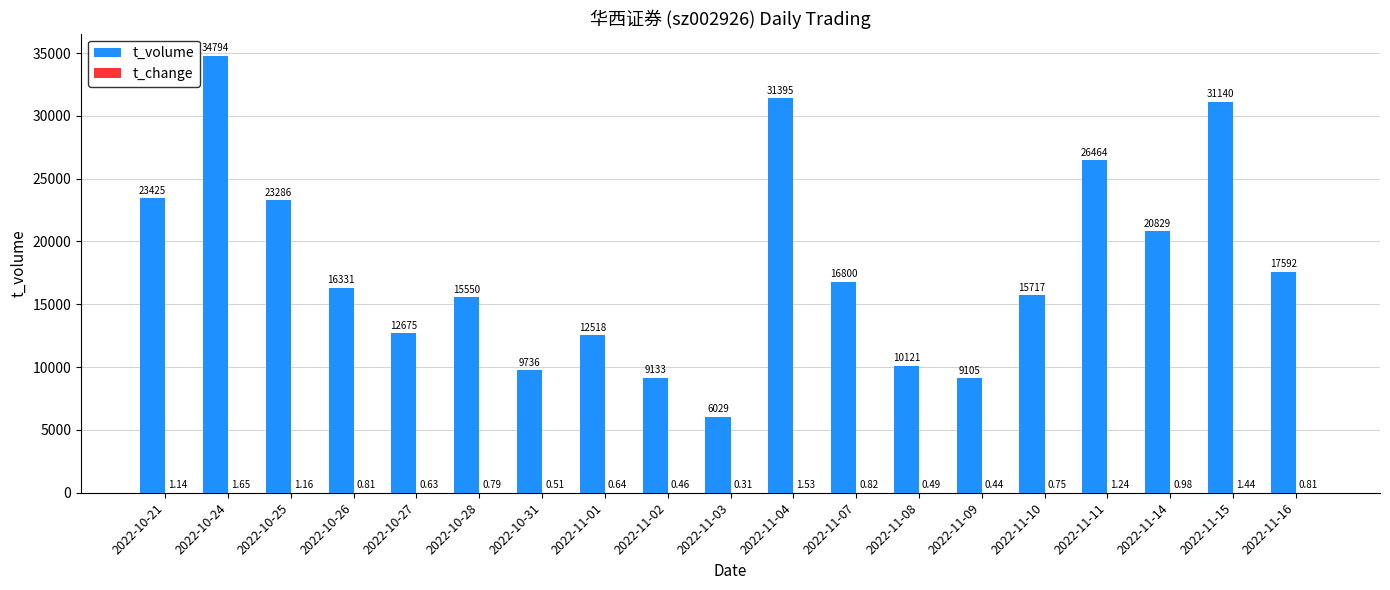

What is the approximate value of t_volume at 2022-11-07?

16800.0